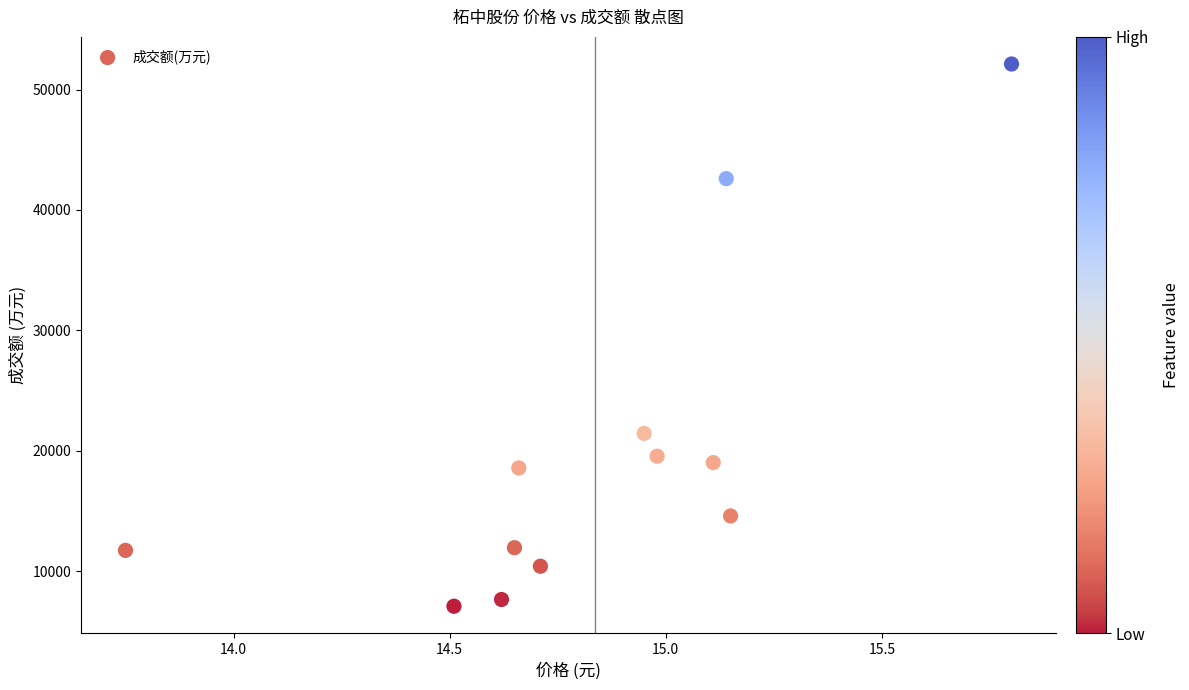

What is the average Y value?

19729